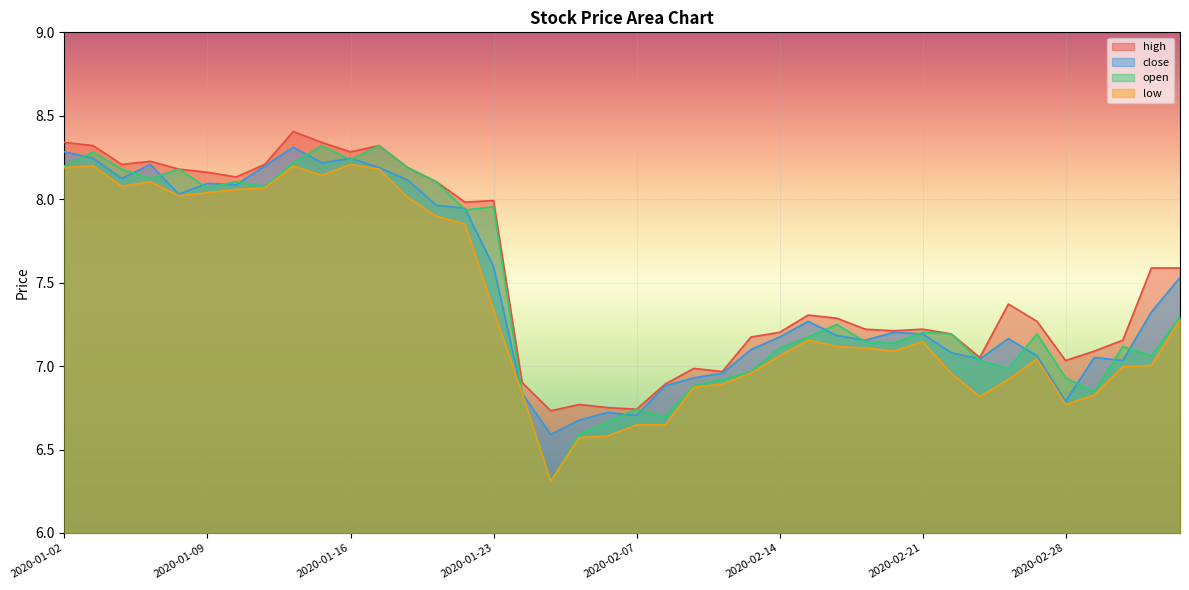

Which category has the lowest value across all series?

2020-02-04